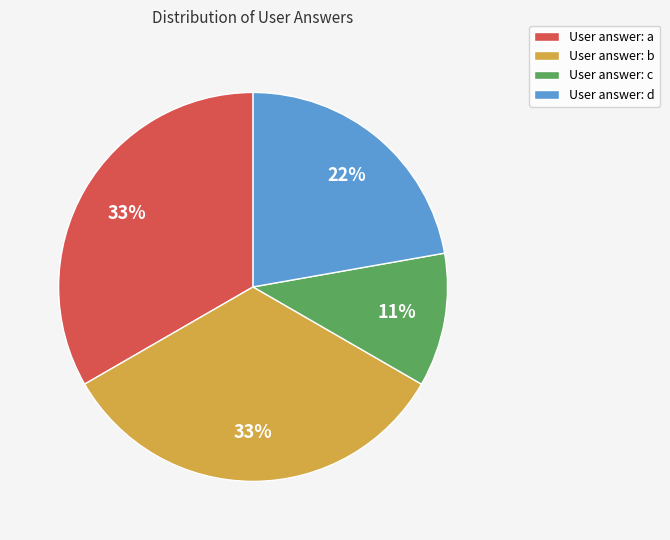

To the nearest percent, what percentage of the pie is User answer: a?

33%